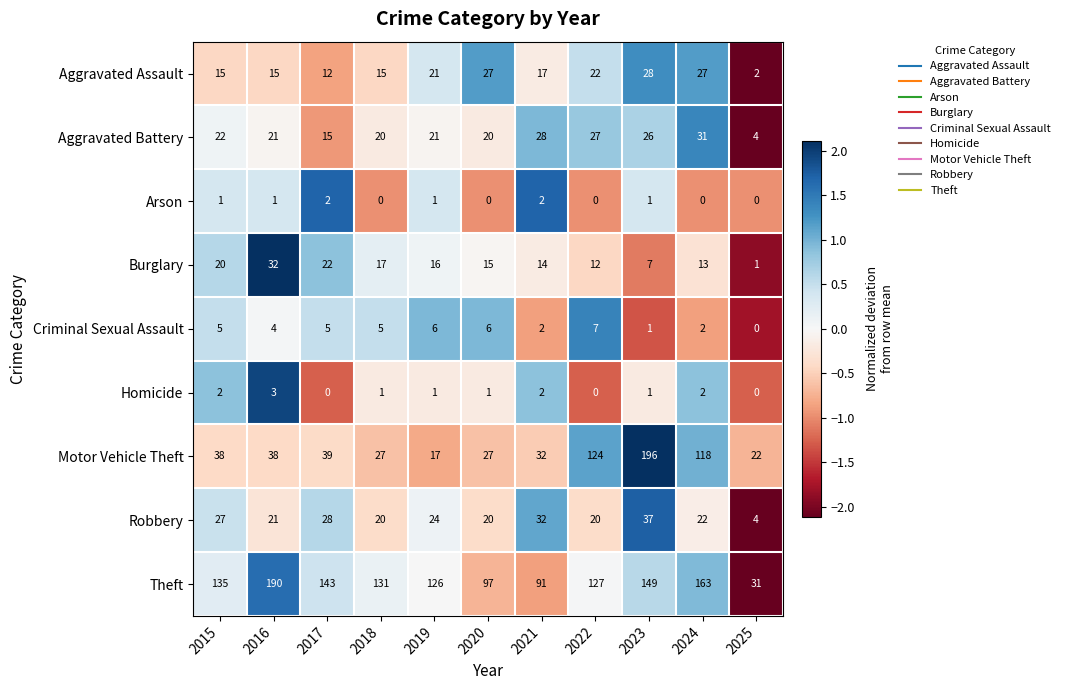

At which category is the sum across all series the highest?

2023